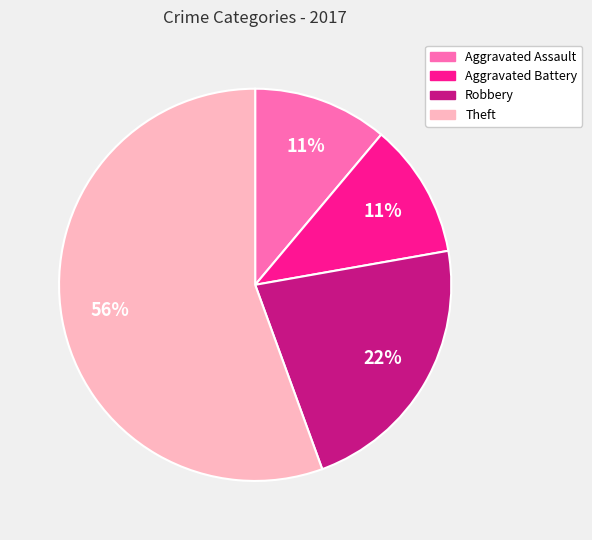

How many segments does this pie chart have?

4